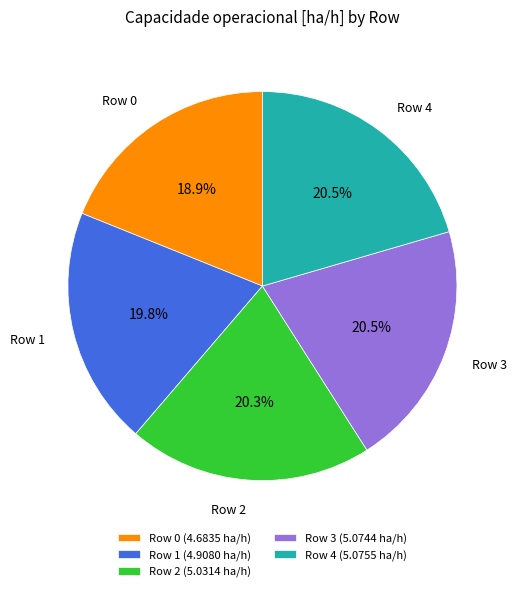

How many slices are in this pie chart?

5